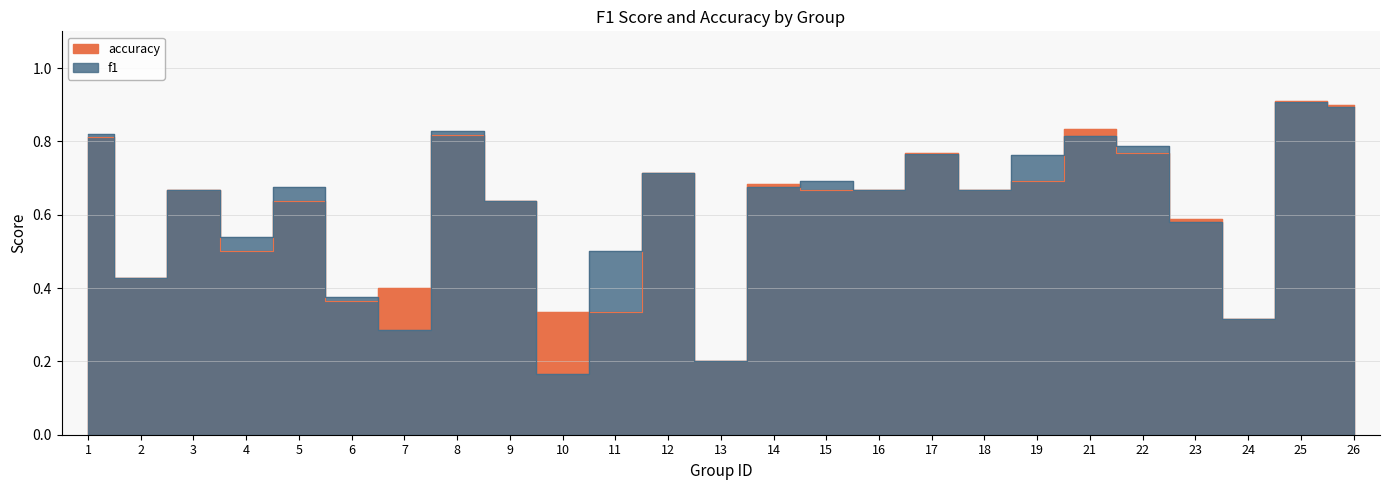

What is the minimum value shown in the chart?

0.2